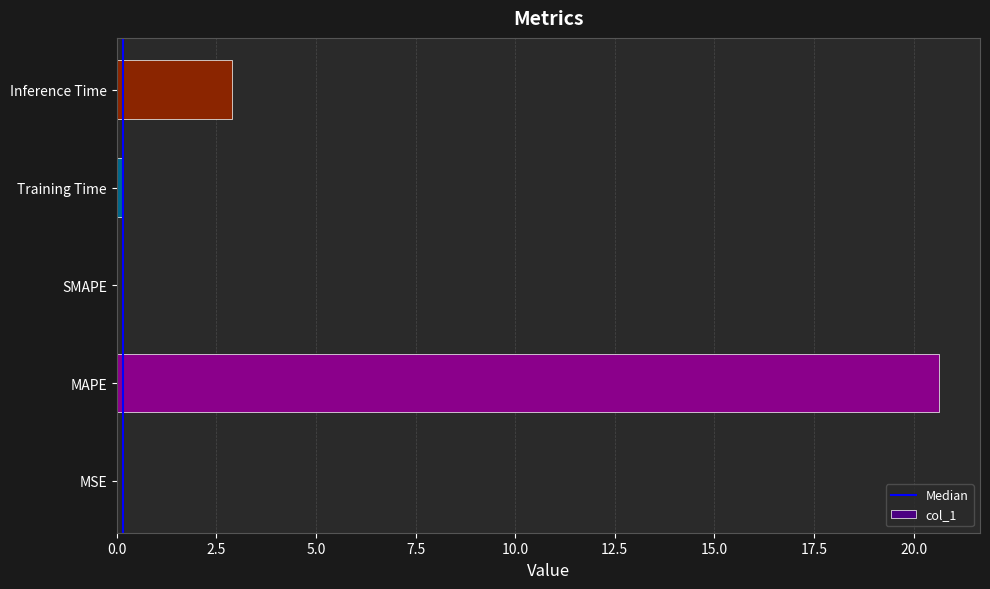

What is the change in value from SMAPE to Inference Time?

+2.9